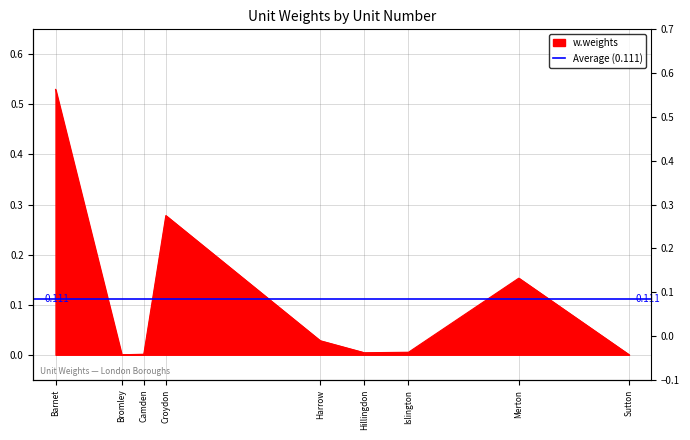

What is the maximum value shown in the chart?

0.5